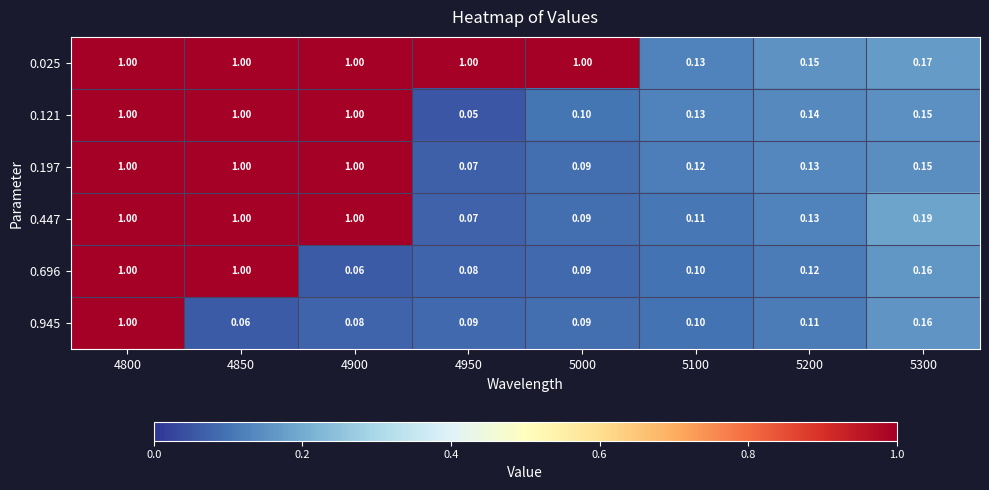

What is the maximum value shown in the chart?

1.0